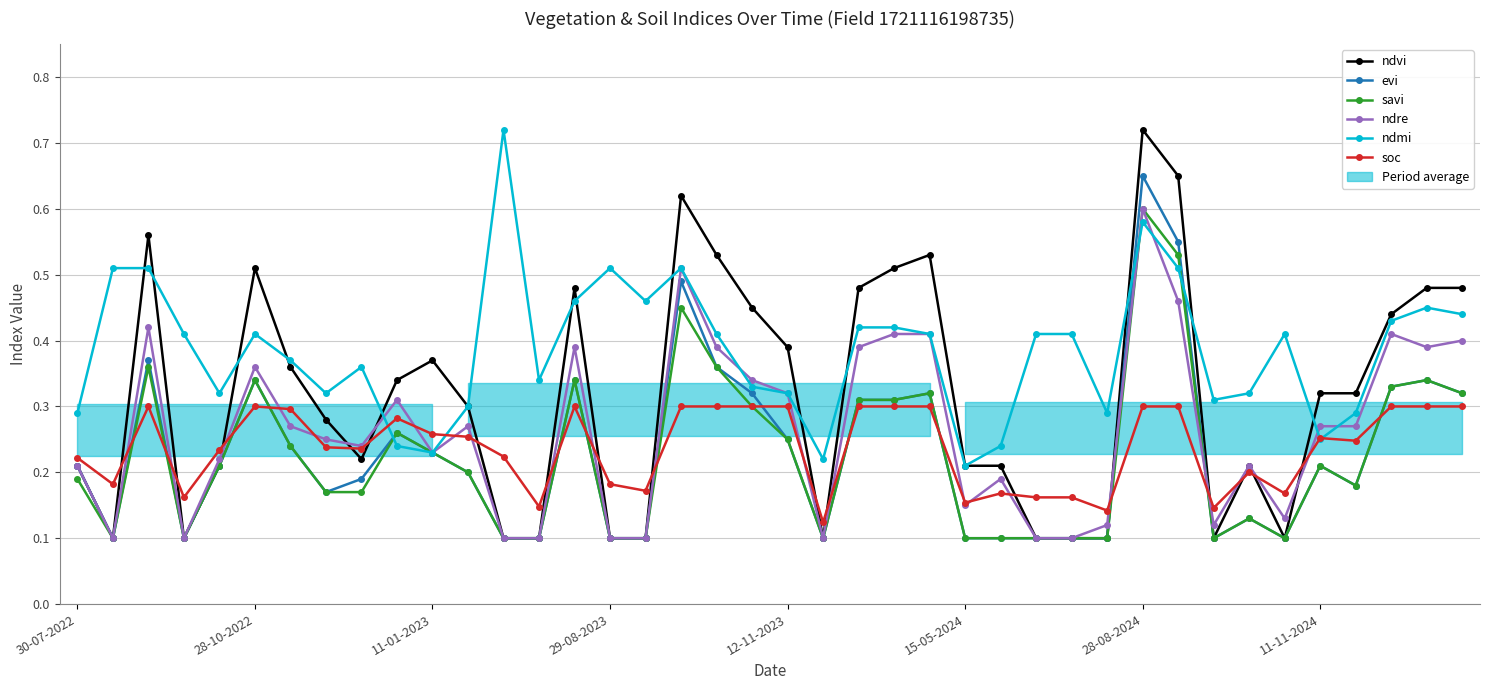

What is the label of the 23rd point from the right?

17